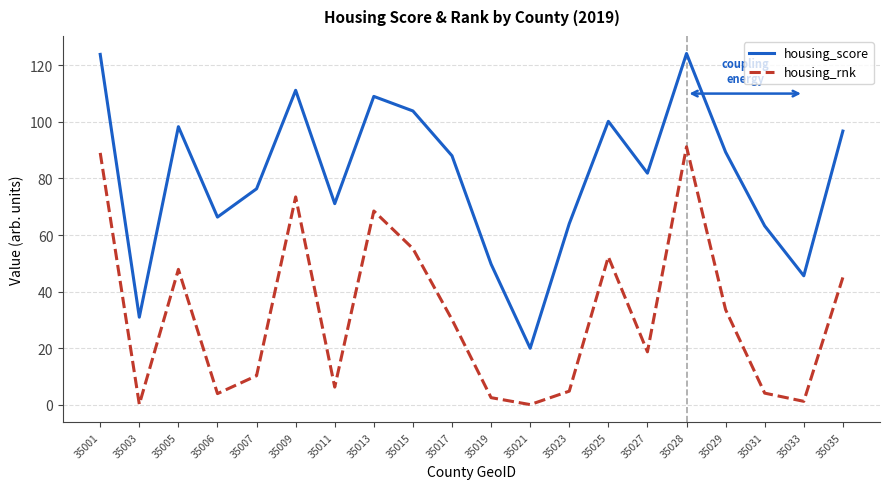

In housing_score, how many points are lower than both neighbors (excluding endpoints)?

6